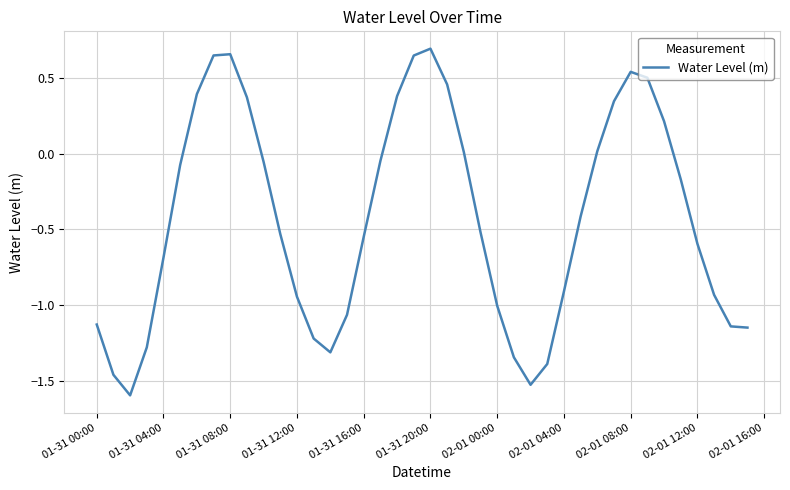

The value at 01-31 16:00 is -0.2. True or false?

False